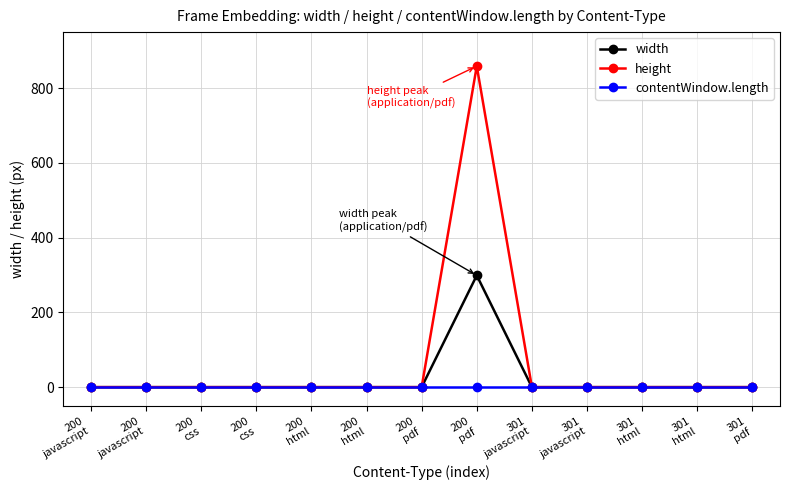

What are all the series names shown in the legend?

width, height, contentWindow.length